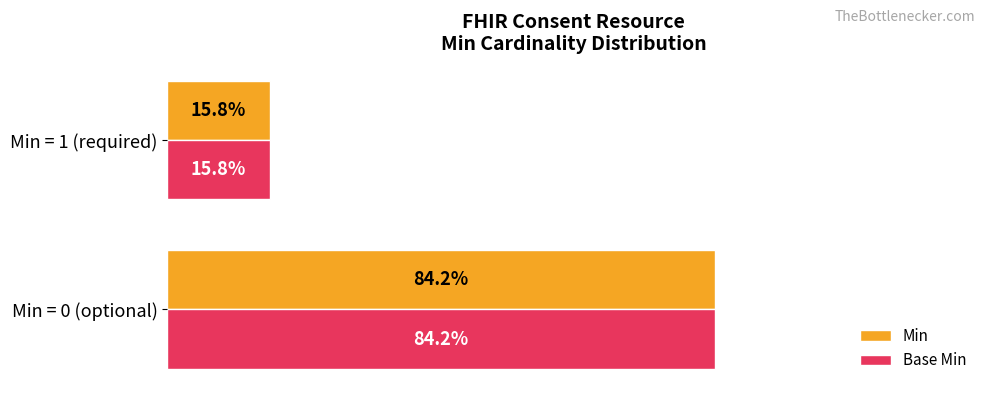

What are all the series names shown in the legend?

Min, Base Min